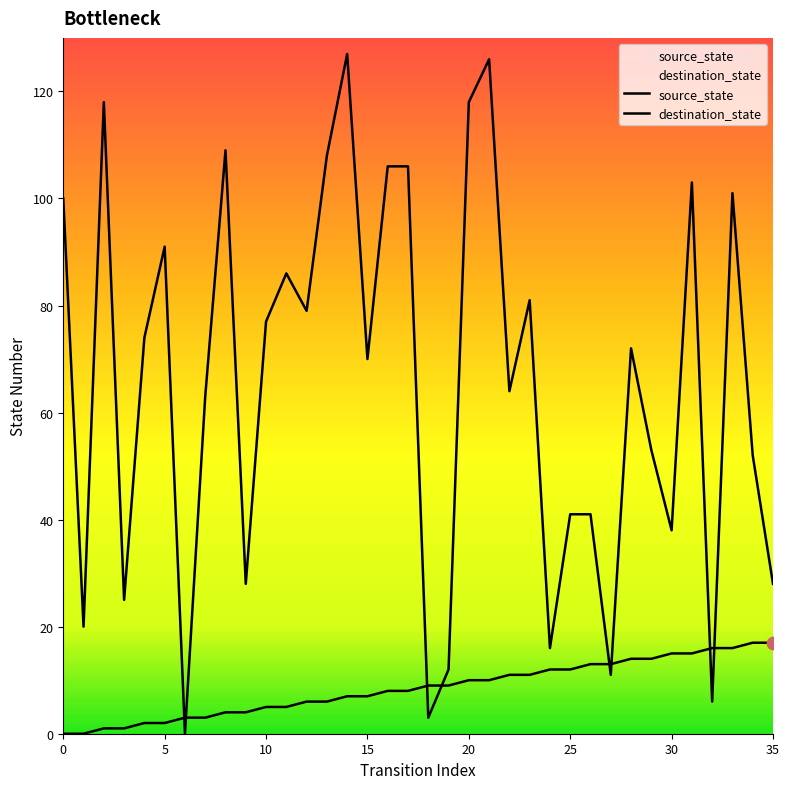

At how many categories does at least one series exceed 70?

18